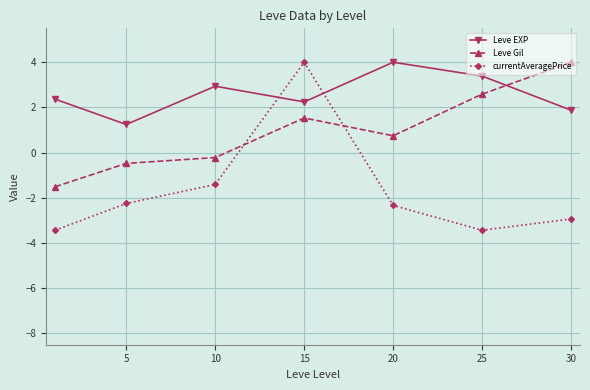

Does the chart have visible grid lines?

Yes